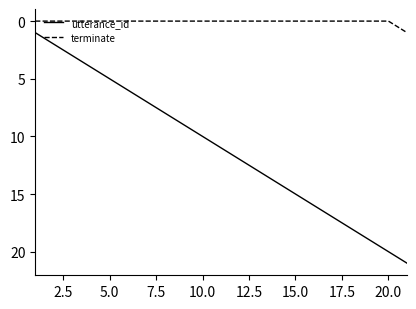

Rank the series by their average value, from highest to lowest.

utterance_id, terminate